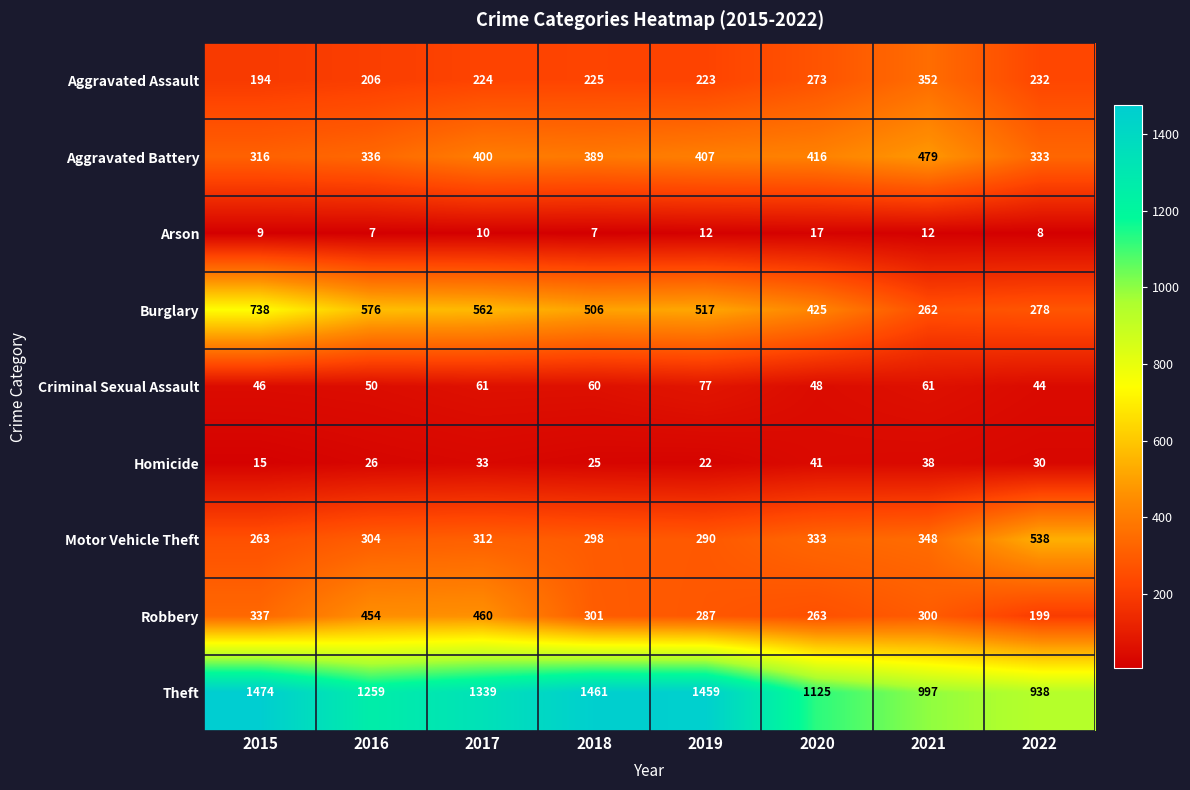

What is the sum of the Motor Vehicle Theft values at 2018 and 2016?

602